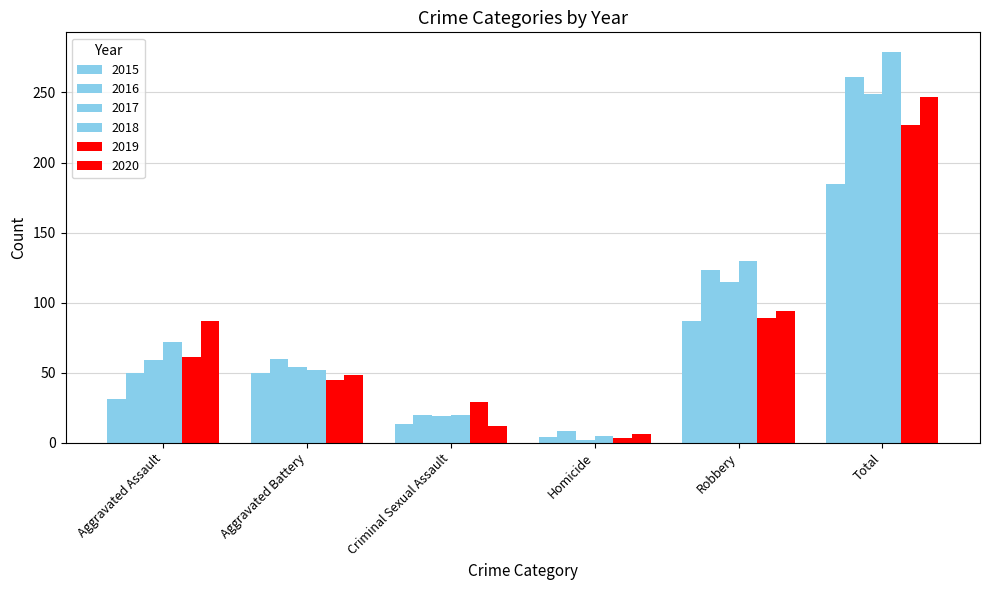

Does the chart contain any negative values?

No